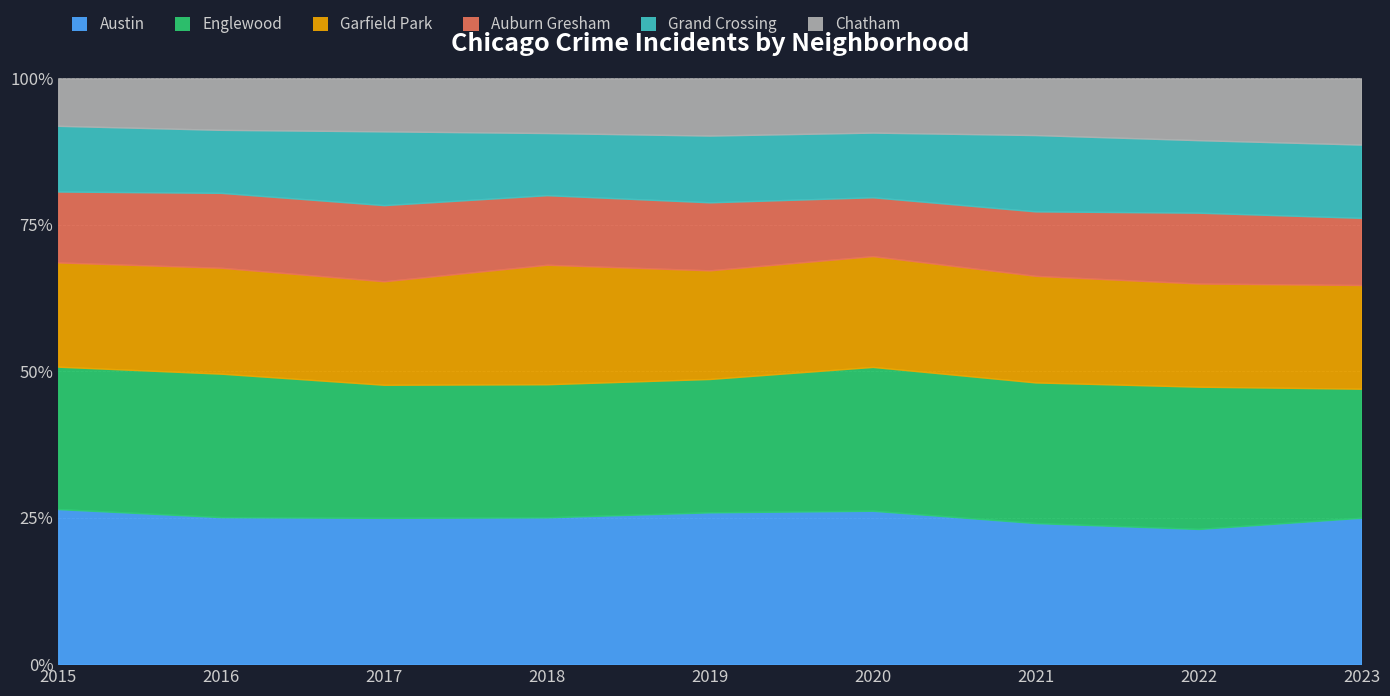

Reading left to right, list all the values displayed in this chart.

Austin: 2015=1227	2016=952	2017=1122	2018=1070	2019=1076	2020=1124	2021=974	2022=878	2023=1029
Englewood: 2015=1127	2016=929	2017=1021	2018=970	2019=945	2020=1054	2021=971	2022=924	2023=907
Garfield Park: 2015=825	2016=686	2017=794	2018=871	2019=770	2020=812	2021=736	2022=670	2023=729
Auburn Gresham: 2015=561	2016=485	2017=584	2018=507	2019=482	2020=431	2021=445	2022=460	2023=472
Grand Crossing: 2015=520	2016=408	2017=566	2018=453	2019=473	2020=474	2021=527	2022=471	2023=515
Chatham: 2015=375	2016=333	2017=406	2018=398	2019=405	2020=397	2021=391	2022=401	2023=465